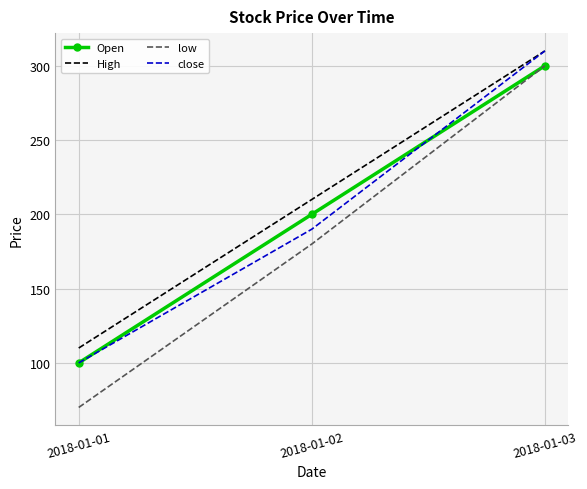

Count the number of data series in this chart.

4